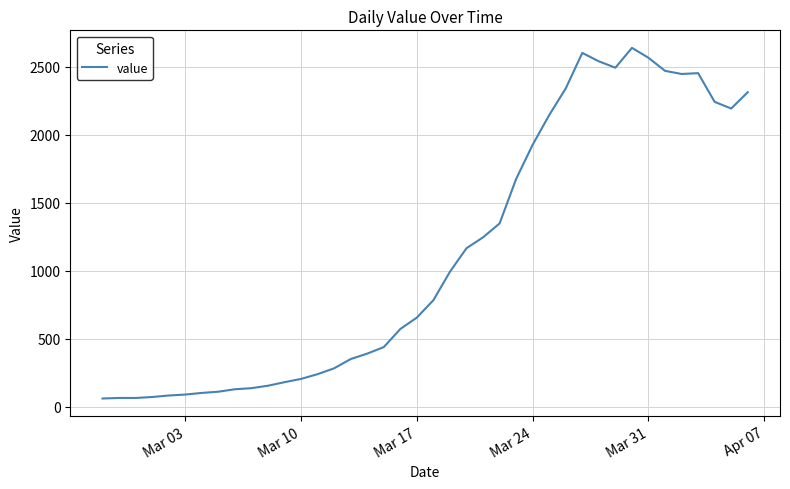

Does the chart display data point markers on the line(s)?

No